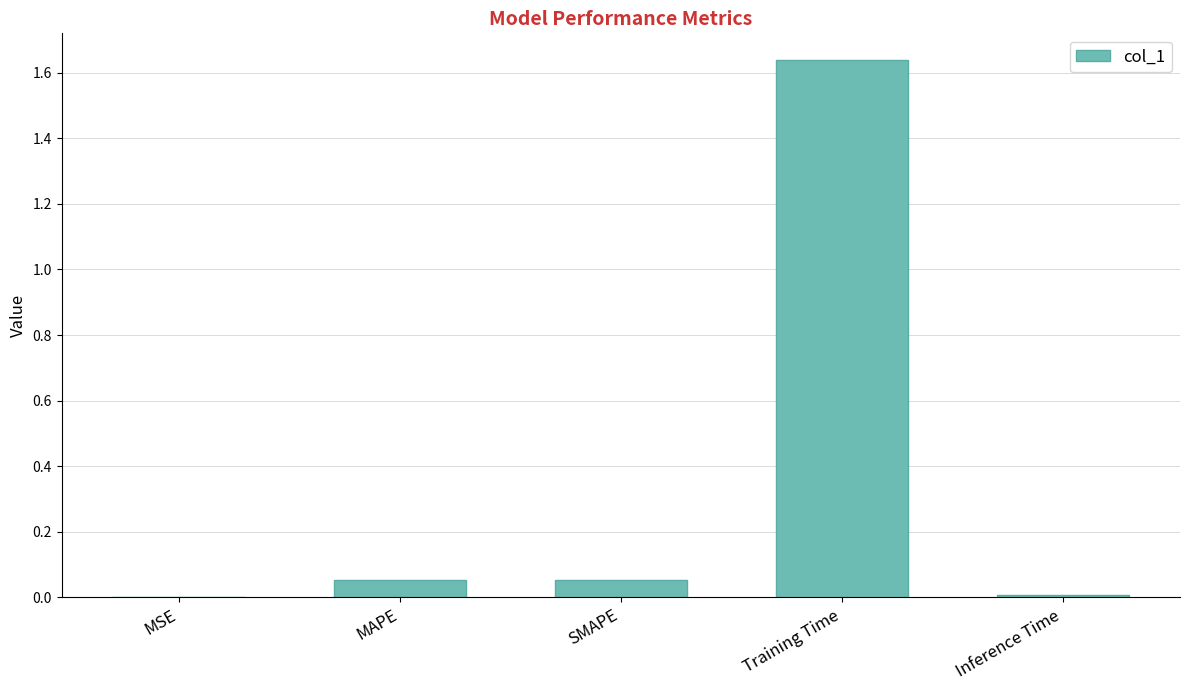

Which label corresponds to the largest value in the chart?

Training Time